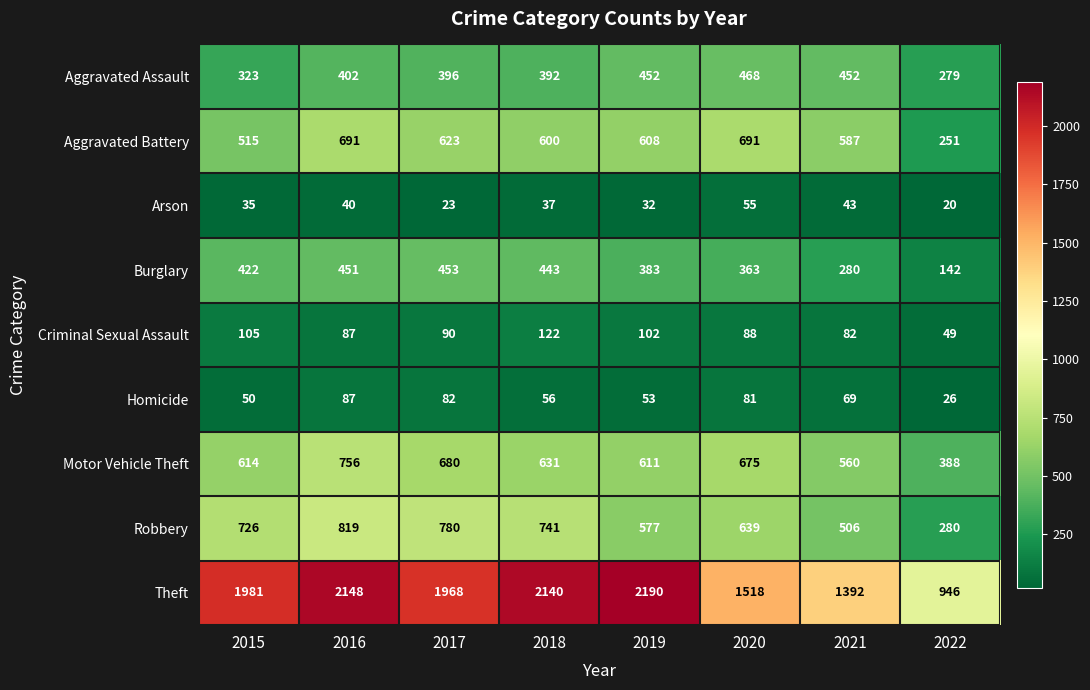

Which series has the largest total across all categories?

Theft